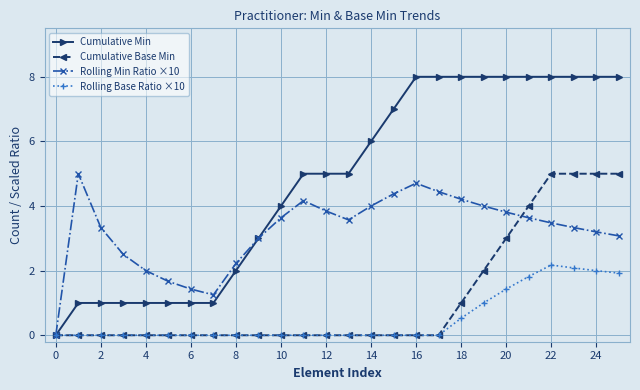

Which series has the largest range (max minus min)?

Cumulative Min